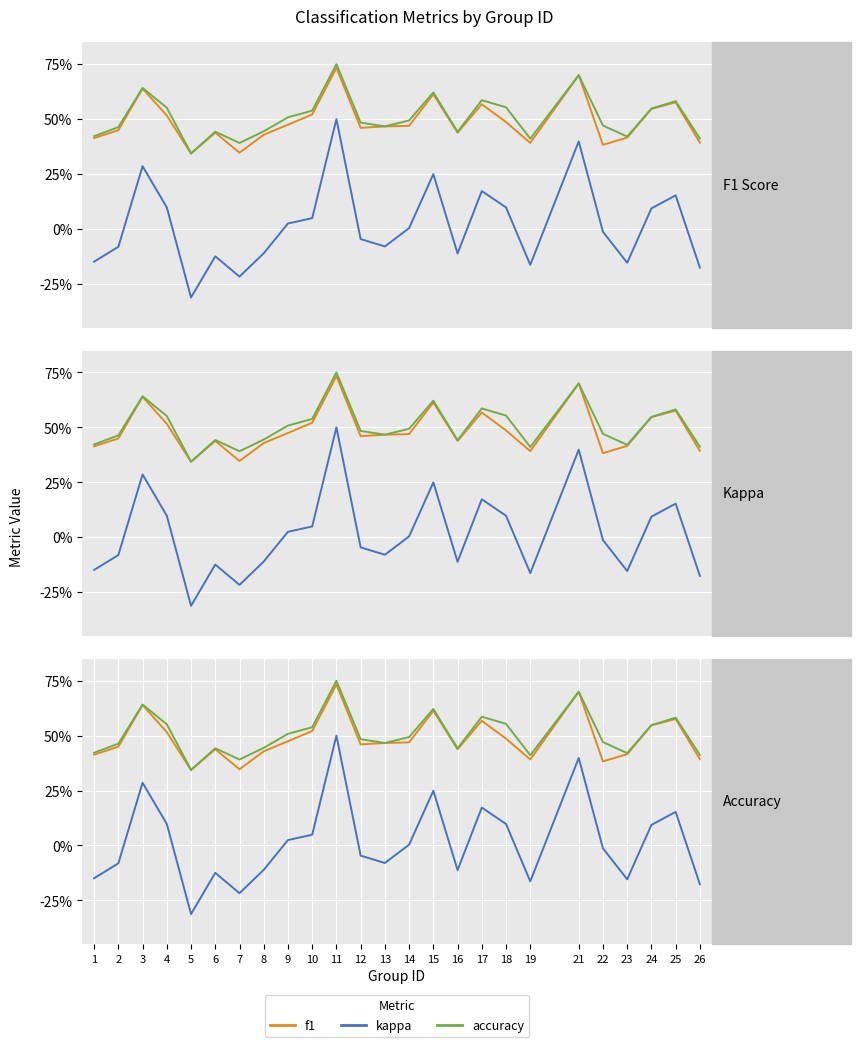

True or false: f1 and accuracy cross at least once.

False